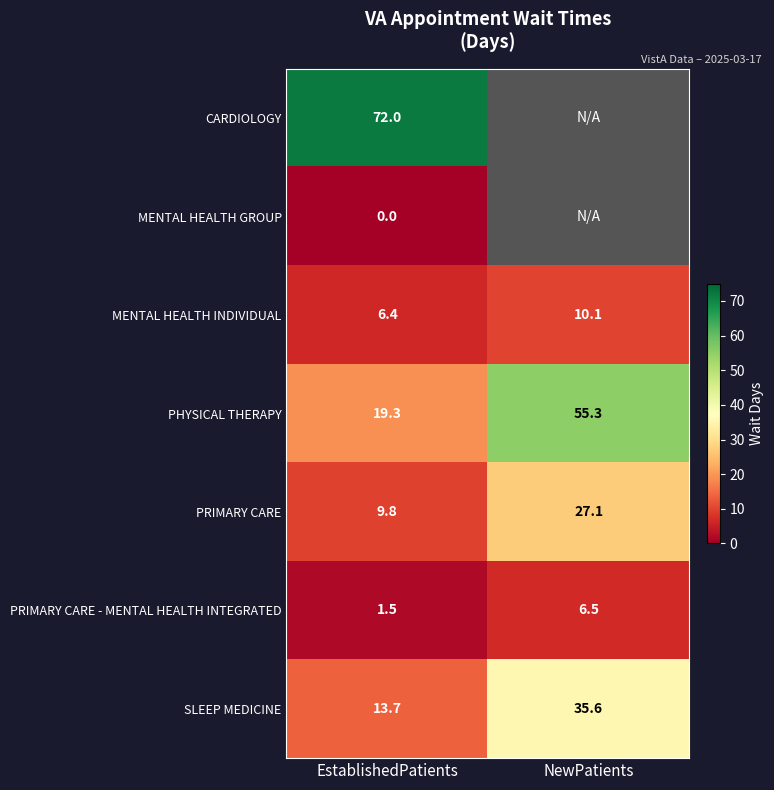

The PHYSICAL THERAPY series shows 5.3 at EstablishedPatients. True or false?

False